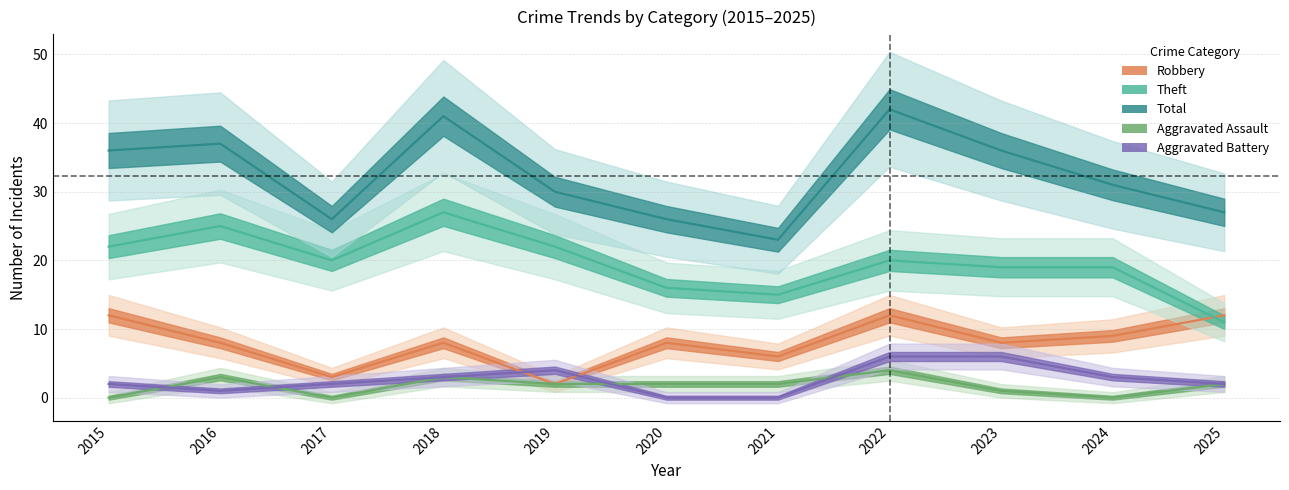

Reading right to left, list all the values displayed in this chart.

Robbery: 2025=12	2024=9	2023=8	2022=12	2021=6	2020=8	2019=2	2018=8	2017=3	2016=8	2015=12
Theft: 2025=11	2024=19	2023=19	2022=20	2021=15	2020=16	2019=22	2018=27	2017=20	2016=25	2015=22
Total: 2025=27	2024=31	2023=36	2022=42	2021=23	2020=26	2019=30	2018=41	2017=26	2016=37	2015=36
Aggravated Assault: 2025=2	2024=0	2023=1	2022=4	2021=2	2020=2	2019=2	2018=3	2017=0	2016=3	2015=0
Aggravated Battery: 2025=2	2024=3	2023=6	2022=6	2021=0	2020=0	2019=4	2018=3	2017=2	2016=1	2015=2